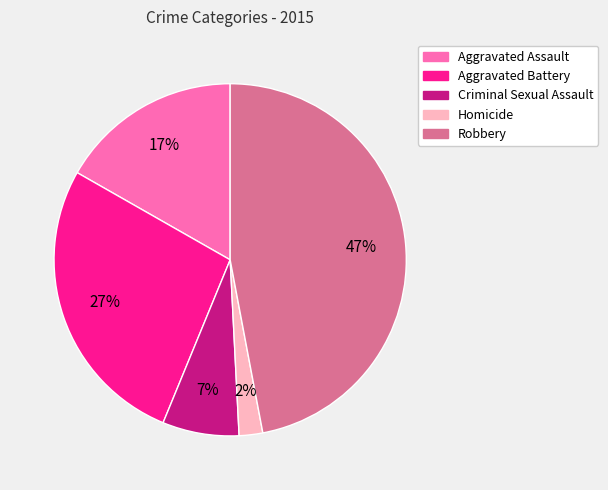

Which category has the biggest portion of the pie?

Robbery